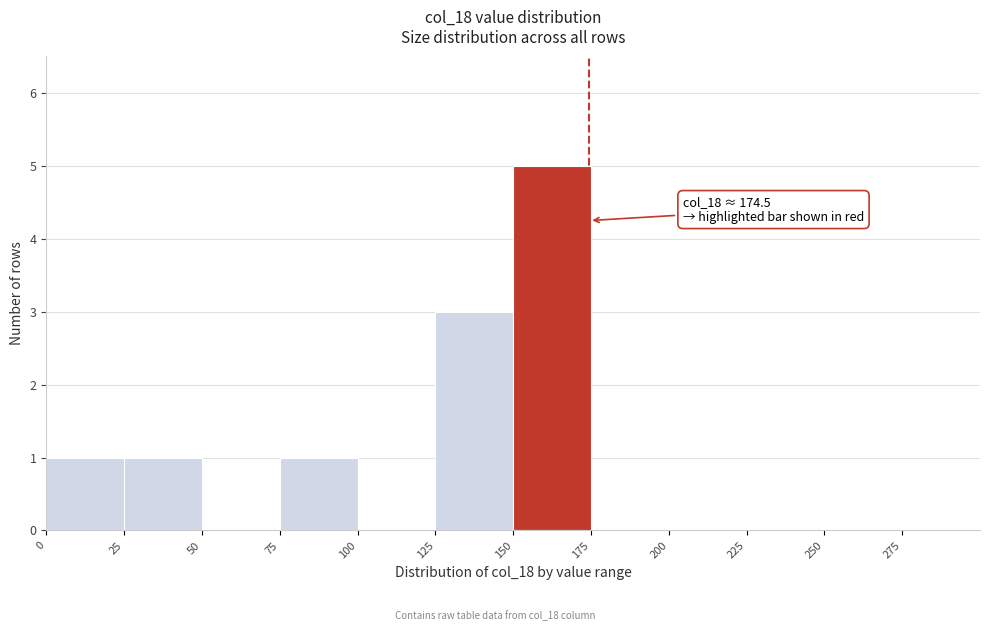

Which range on the x-axis has the tallest bar?

150 to 175